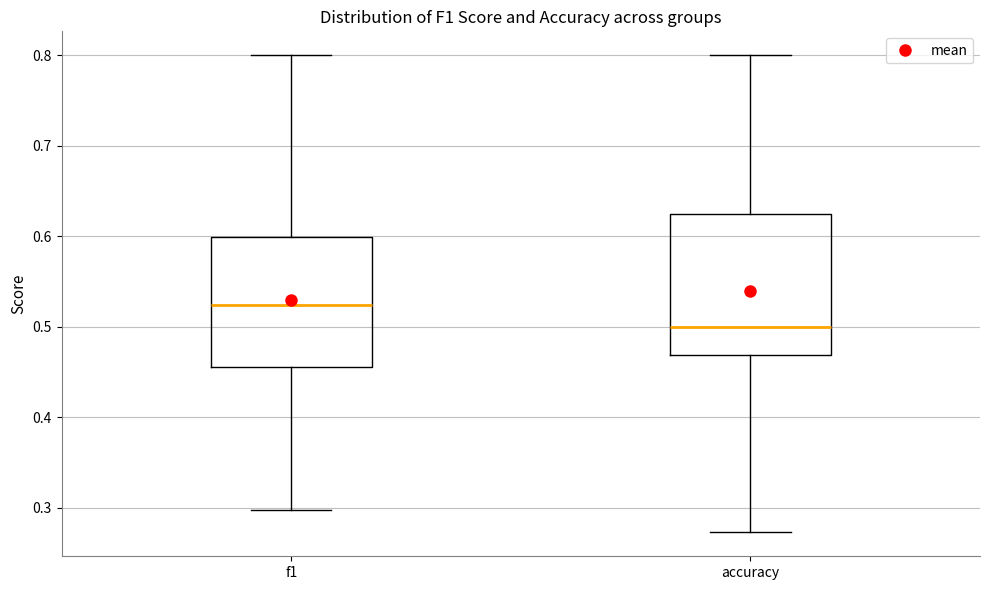

Which box has the highest median line?

f1